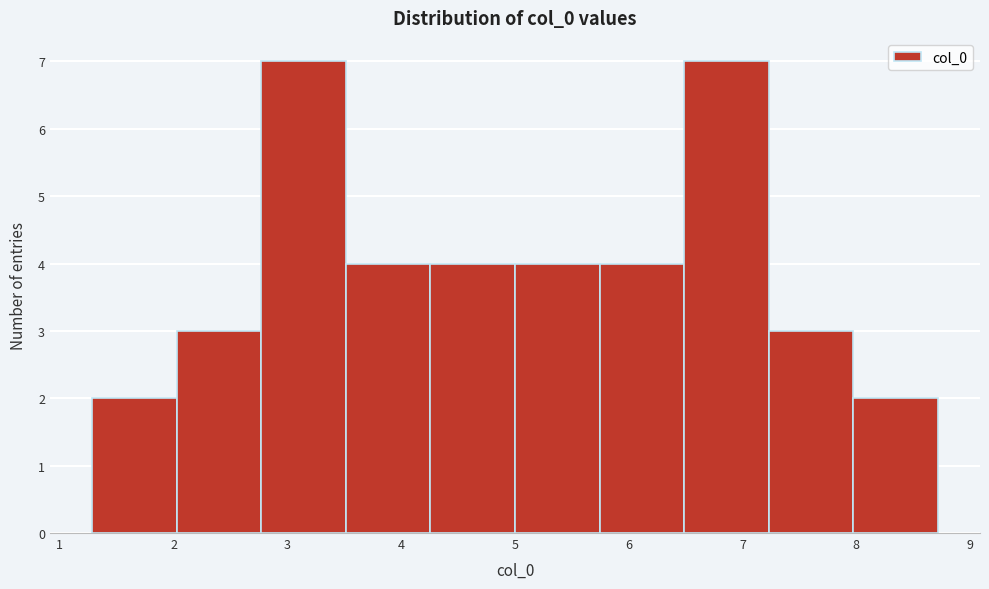

What is the height of the bar covering 3.5 to 4.3 on the x-axis? Neither the bar edges nor the heights are printed on the chart, so give them approximately, as read against the axes.

4